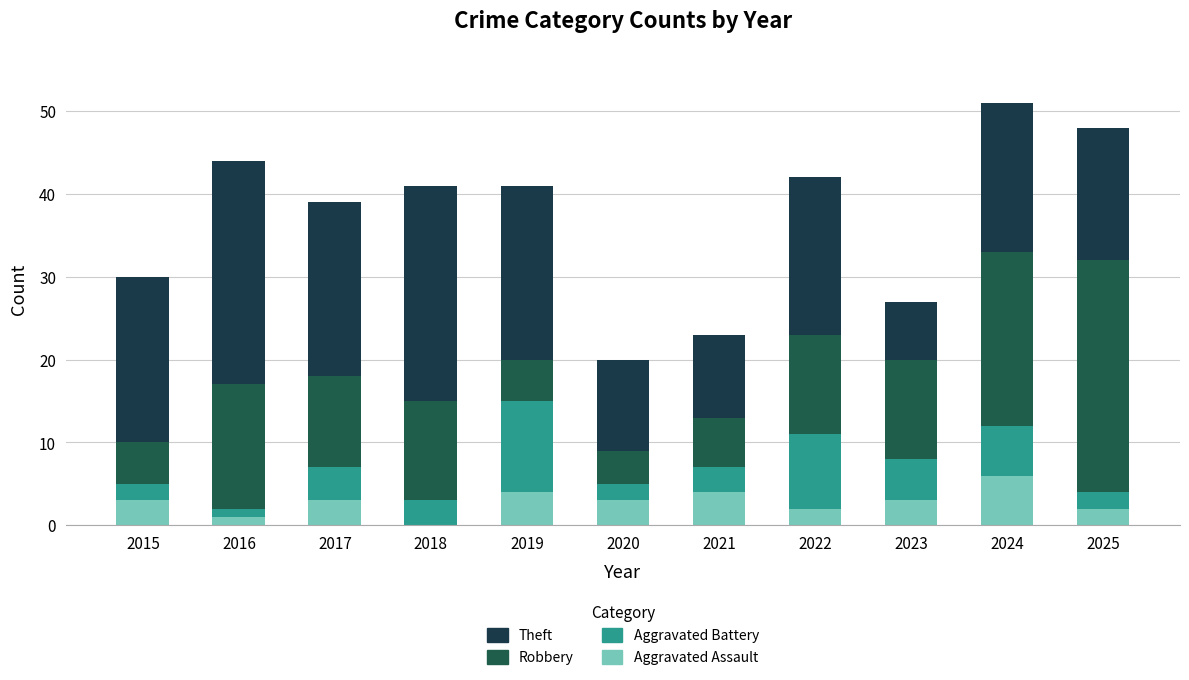

Are the bars horizontal?

No